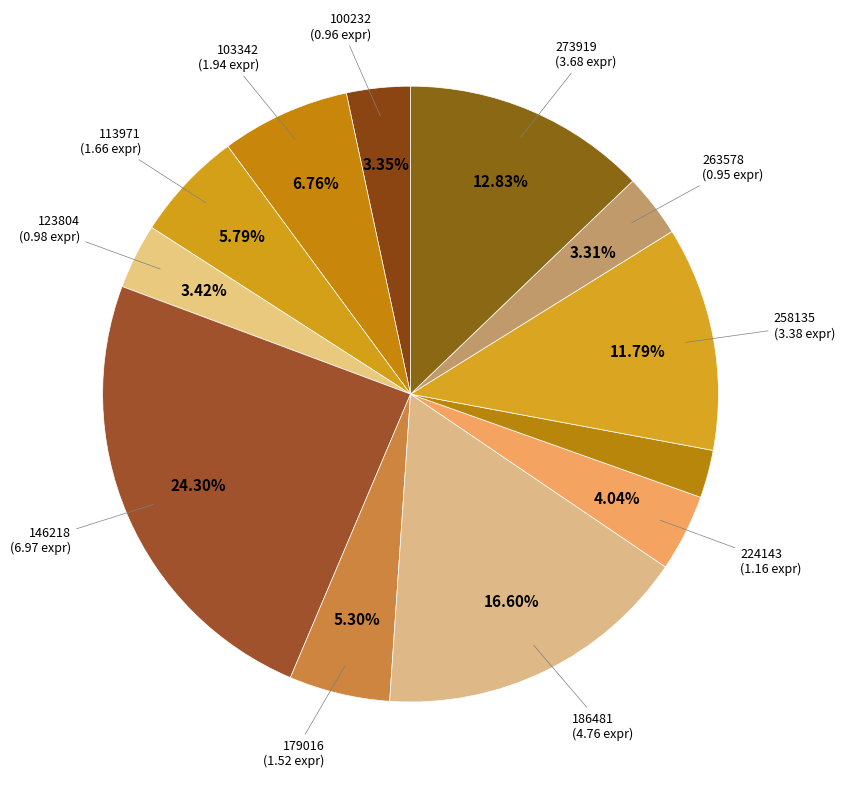

Rank the categories by value from highest to lowest.

146218, 186481, 273919, 258135, 103342, 113971, 179016, 224143, 123804, 100232, 263578, 237983